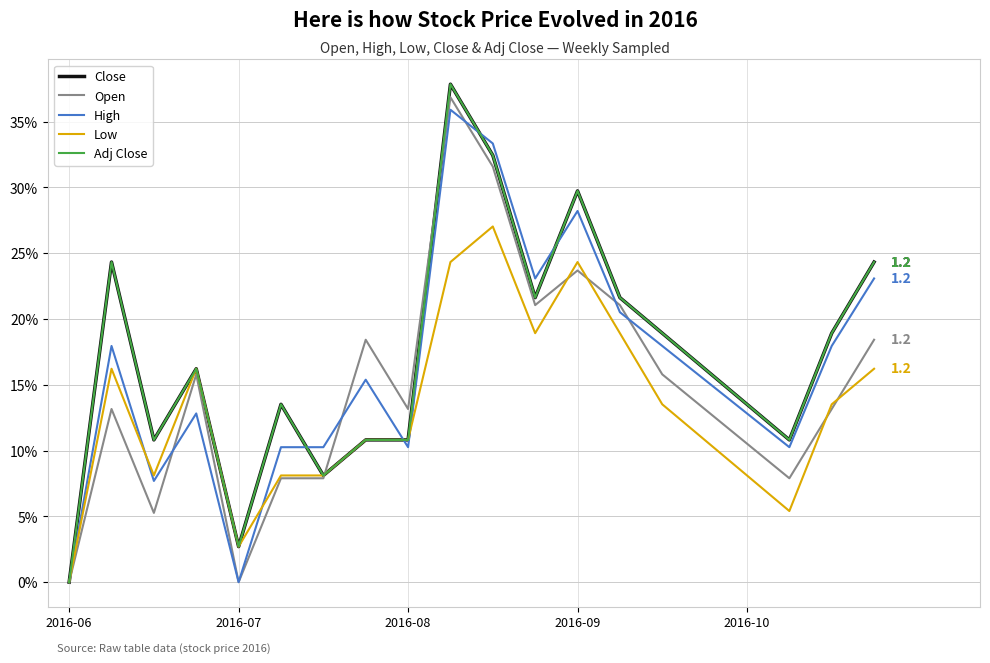

What is the difference between the maximum and minimum values in the High series?

35.9